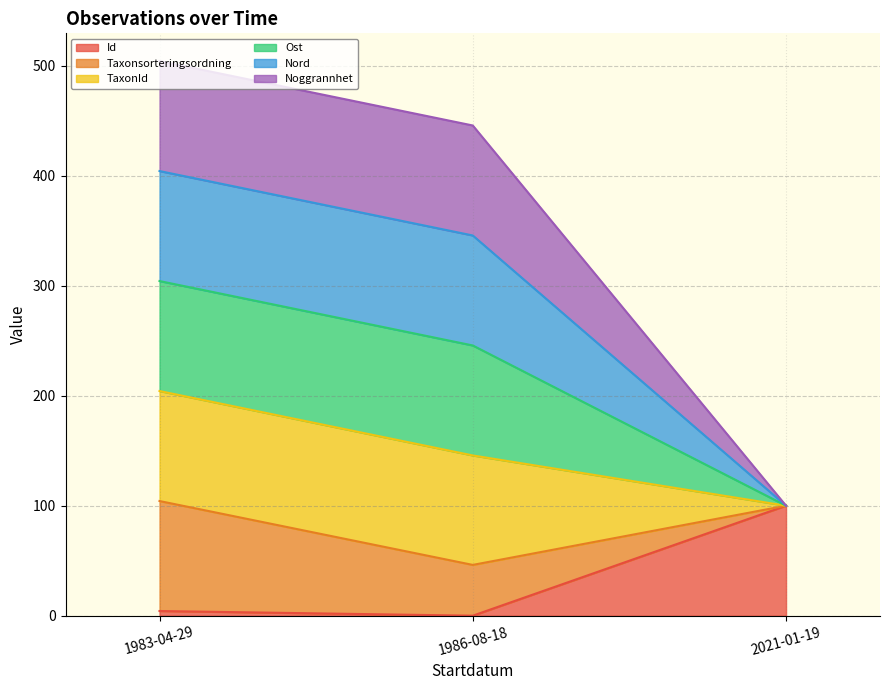

What is the difference between the maximum and minimum values in the Id series?

100.0